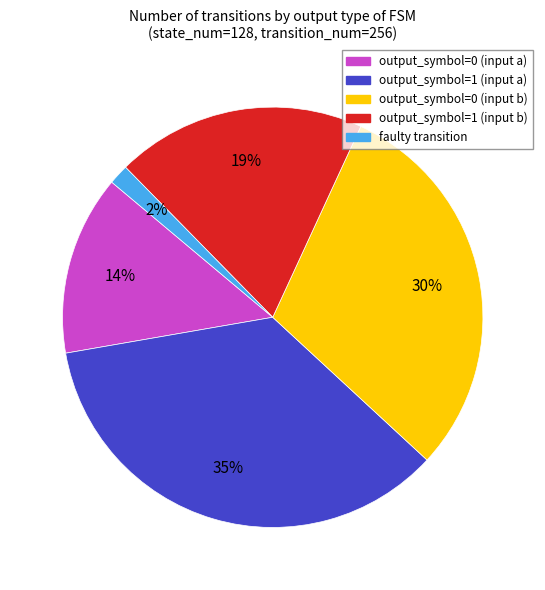

To the nearest percent, what is the difference between the output_symbol=1 (input b) and output_symbol=0 (input b) slice percentages?

11%